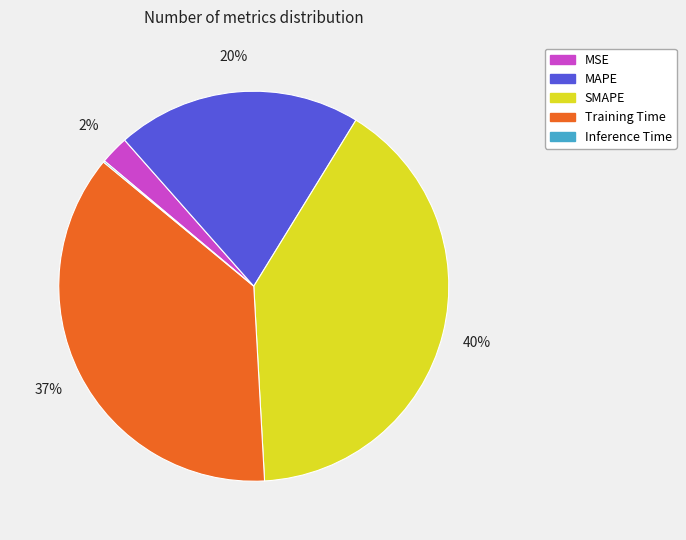

Which category has the biggest portion of the pie?

SMAPE